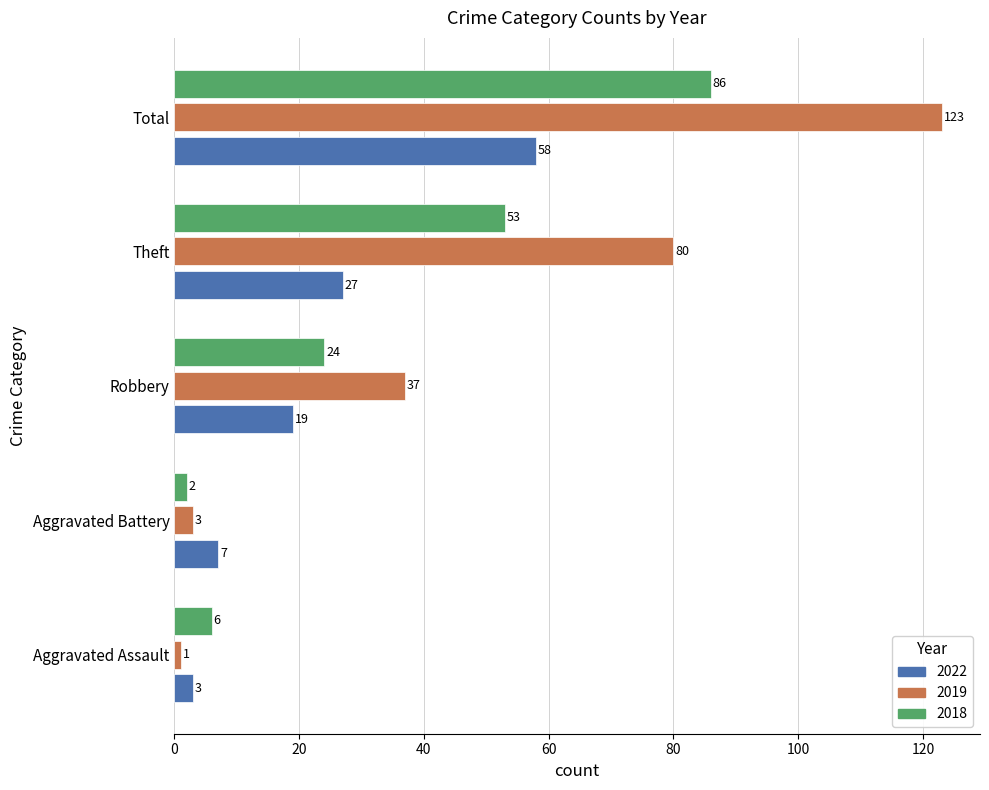

Which series has the widest spread of values?

2019